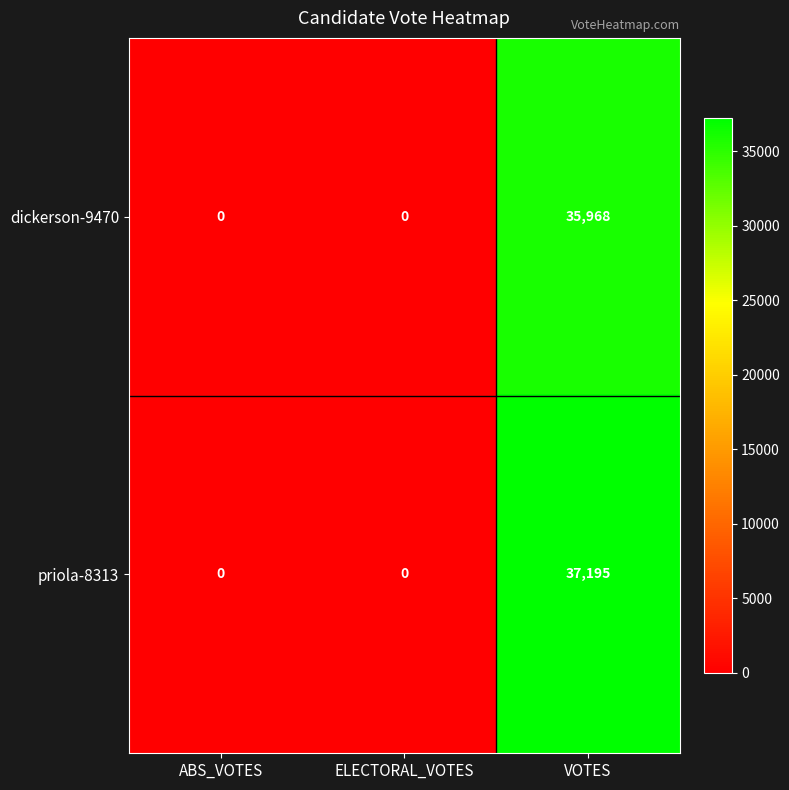

Which series has the largest total across all categories?

priola-8313